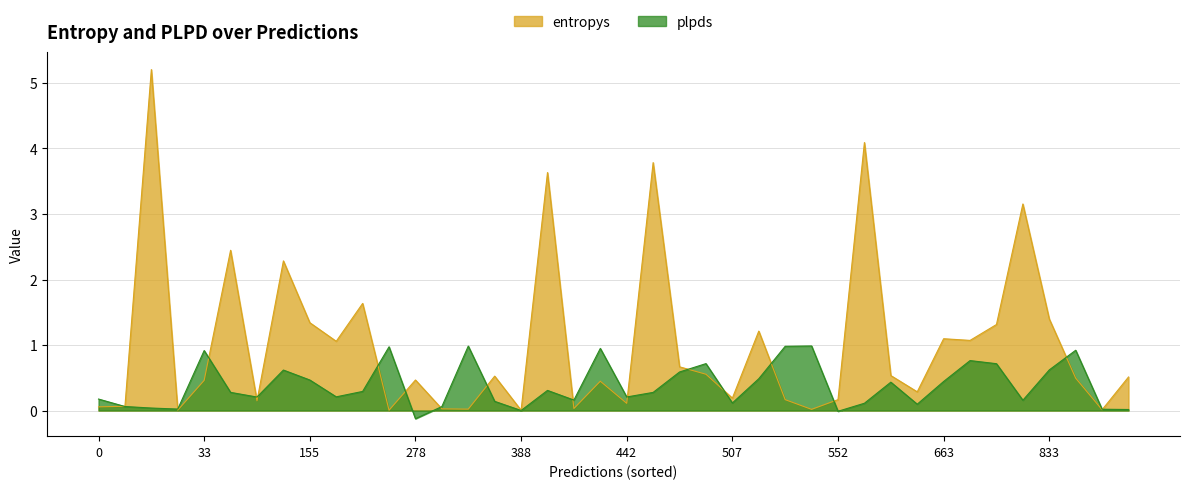

The value of entropys at 663 is 1.6. True or false?

False